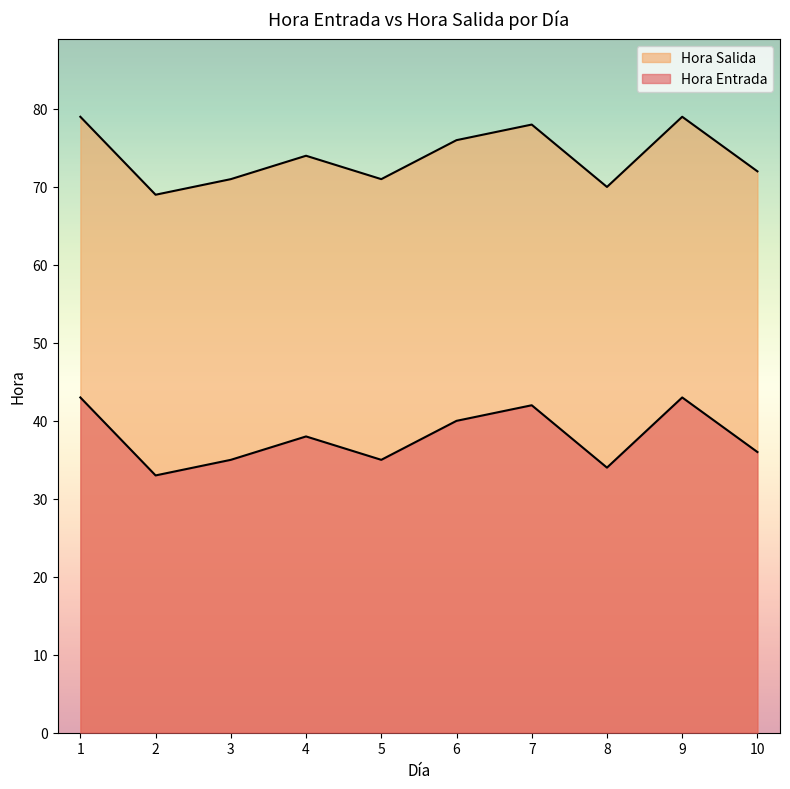

At which category is the sum across all series the highest?

1